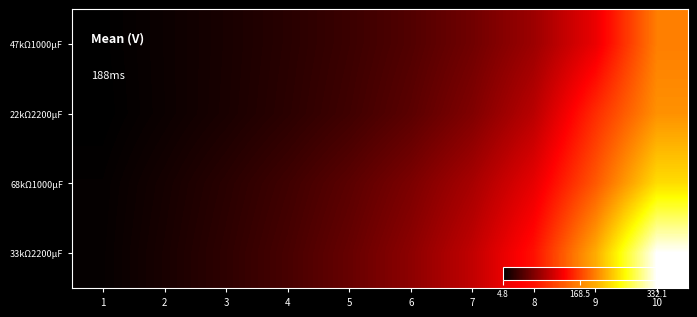

Which category has the lowest value across all series?

1